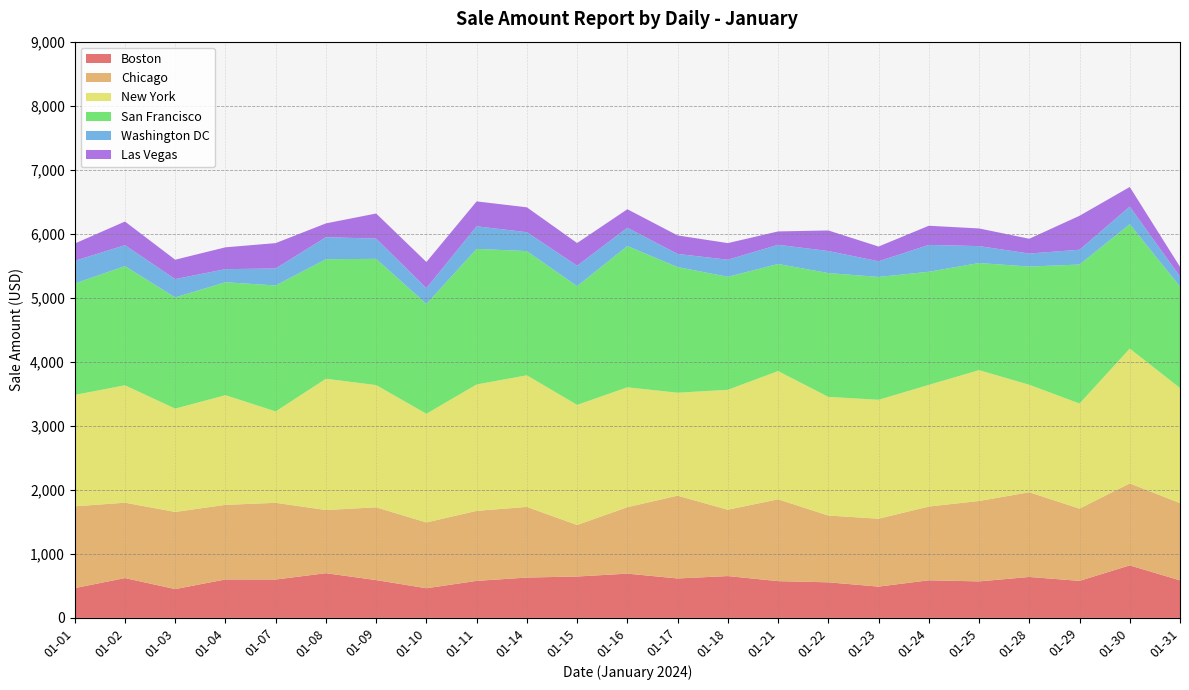

Reading right to left, extract all data points from this chart.

Boston: 01-31=586.2	01-30=820.2	01-29=578.1	01-28=639.1	01-25=569.9	01-24=587.3	01-23=488.6	01-22=555.6	01-21=574.0	01-18=653.3	01-17=615.6	01-16=691.1	01-15=646.2	01-14=630.0	01-11=578.0	01-10=463.0	01-09=590.2	01-08=698.0	01-07=599.4	01-04=600.5	01-03=449.9	01-02=621.8	01-01=465.1
Chicago: 01-31=1206.8	01-30=1280.4	01-29=1128.7	01-28=1323.0	01-25=1255.9	01-24=1152.1	01-23=1060.5	01-22=1043.1	01-21=1278.3	01-18=1036.0	01-17=1293.4	01-16=1038.0	01-15=804.9	01-14=1103.2	01-11=1093.9	01-10=1027.8	01-09=1136.8	01-08=987.0	01-07=1197.8	01-04=1165.2	01-03=1205.0	01-02=1177.5	01-01=1277.2
New York: 01-31=1798.2	01-30=2105.8	01-29=1641.5	01-28=1679.2	01-25=2043.5	01-24=1900.2	01-23=1857.4	01-22=1853.4	01-21=2003.0	01-18=1873.5	01-17=1608.1	01-16=1872.5	01-15=1875.6	01-14=2055.8	01-11=1974.5	01-10=1697.5	01-09=1909.3	01-08=2050.4	01-07=1427.7	01-04=1713.0	01-03=1614.0	01-02=1833.8	01-01=1740.2
San Francisco: 01-31=1582.6	01-30=1941.8	01-29=2170.8	01-28=1846.0	01-25=1673.0	01-24=1766.5	01-23=1918.4	01-22=1933.6	01-21=1672.1	01-18=1764.8	01-17=1962.0	01-16=2206.2	01-15=1854.3	01-14=1939.7	01-11=2116.8	01-10=1714.8	01-09=1971.3	01-08=1866.5	01-07=1967.2	01-04=1763.8	01-03=1736.2	01-02=1861.5	01-01=1739.2
Washington DC: 01-31=158.7	01-30=275.8	01-29=231.0	01-28=203.6	01-25=264.6	01-24=419.4	01-23=245.3	01-22=343.9	01-21=300.1	01-18=266.6	01-17=205.6	01-16=285.9	01-15=319.6	01-14=295.2	01-11=353.2	01-10=247.3	01-09=316.5	01-08=344.1	01-07=265.6	01-04=204.6	01-03=286.9	01-02=326.7	01-01=355.1
Las Vegas: 01-31=150.6	01-30=306.4	01-29=530.2	01-28=231.0	01-25=275.8	01-24=299.1	01-23=229.9	01-22=321.6	01-21=208.7	01-18=259.6	01-17=288.9	01-16=289.0	01-15=354.2	01-14=388.8	01-11=388.8	01-10=408.1	01-09=391.9	01-08=215.7	01-07=395.9	01-04=340.9	01-03=302.2	01-02=369.4	01-01=269.7